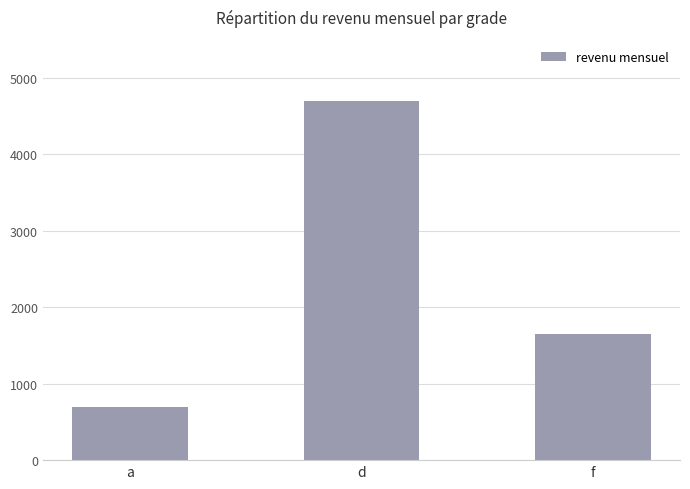

The chart shows a value of 700 at a. True or false?

True